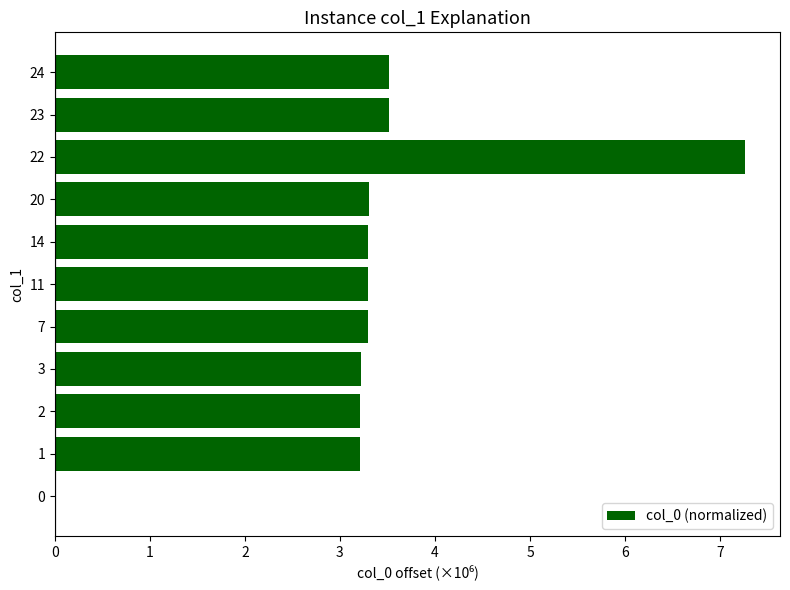

Which has a higher value, 2 or 23?

23